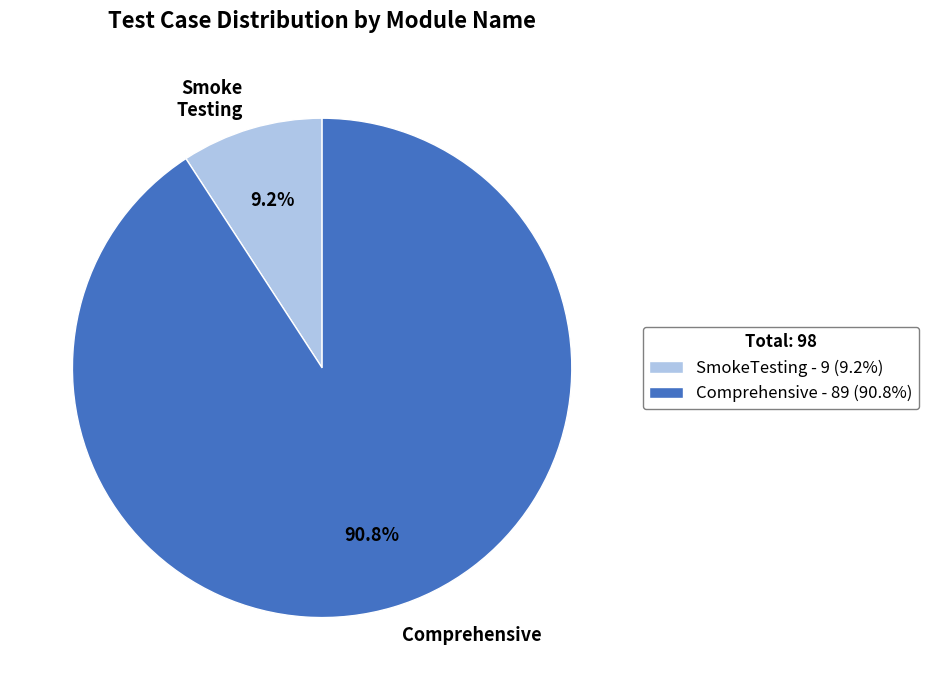

Do SmokeTesting and Comprehensive together represent more than half of the pie?

Yes